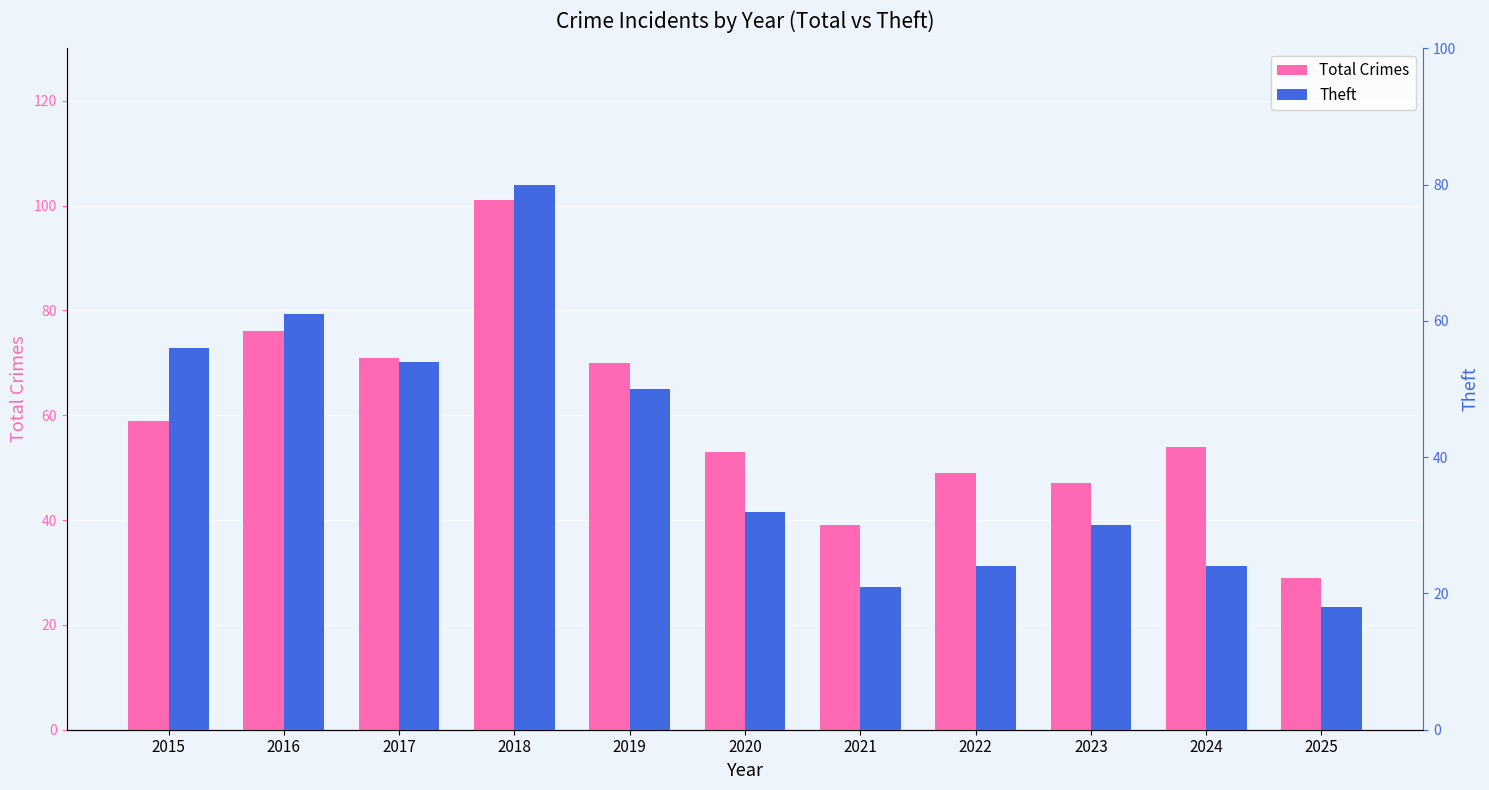

Reading left to right, transcribe all the data shown in this chart.

Total Crimes: 59	76	71	101	70	53	39	49	47	54	29
Theft: 56	61	54	80	50	32	21	24	30	24	18